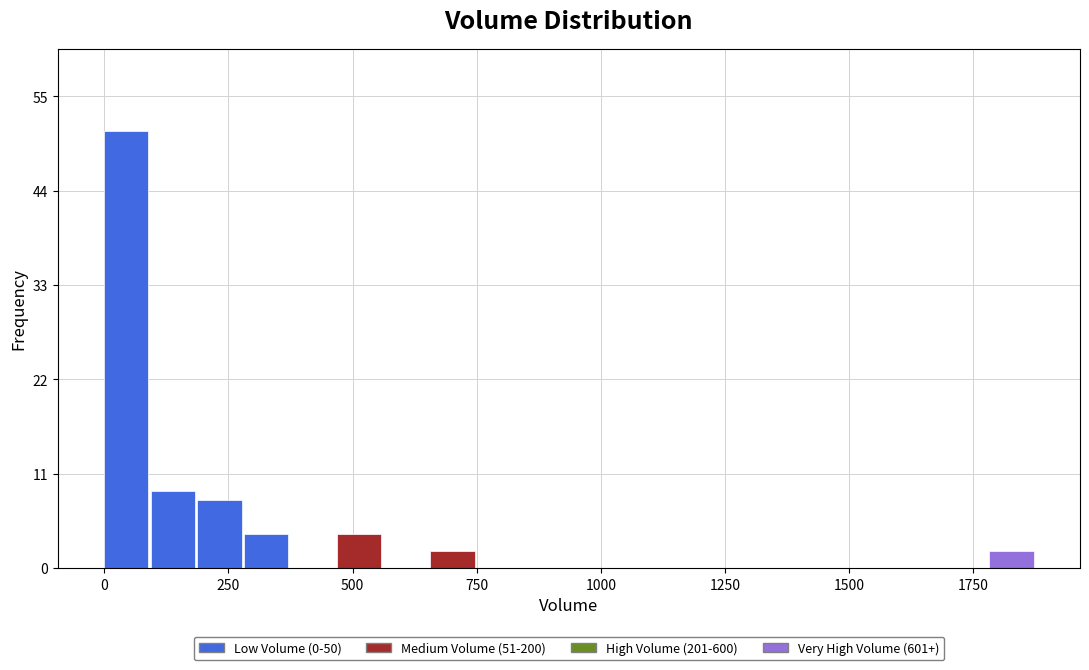

Around what value on the x-axis is the tallest bar? Give the approximate position of its centre, as read against the axis.

50